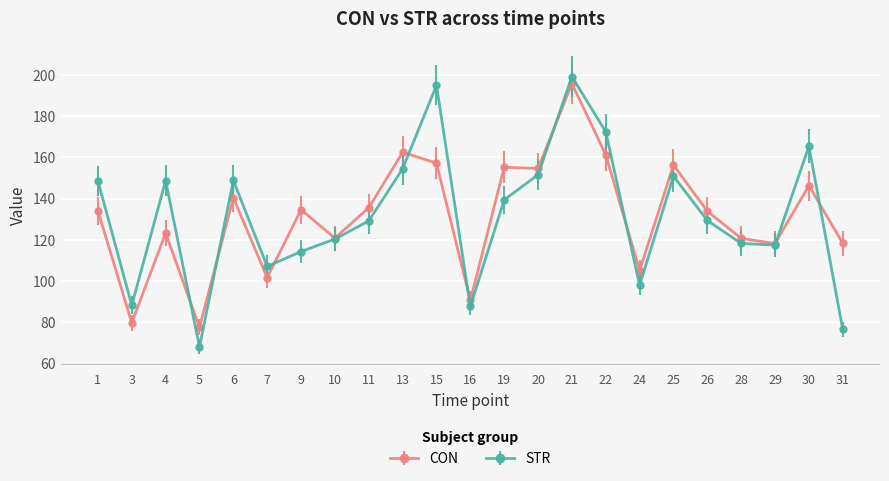

What are all the series names shown in the legend?

CON, STR